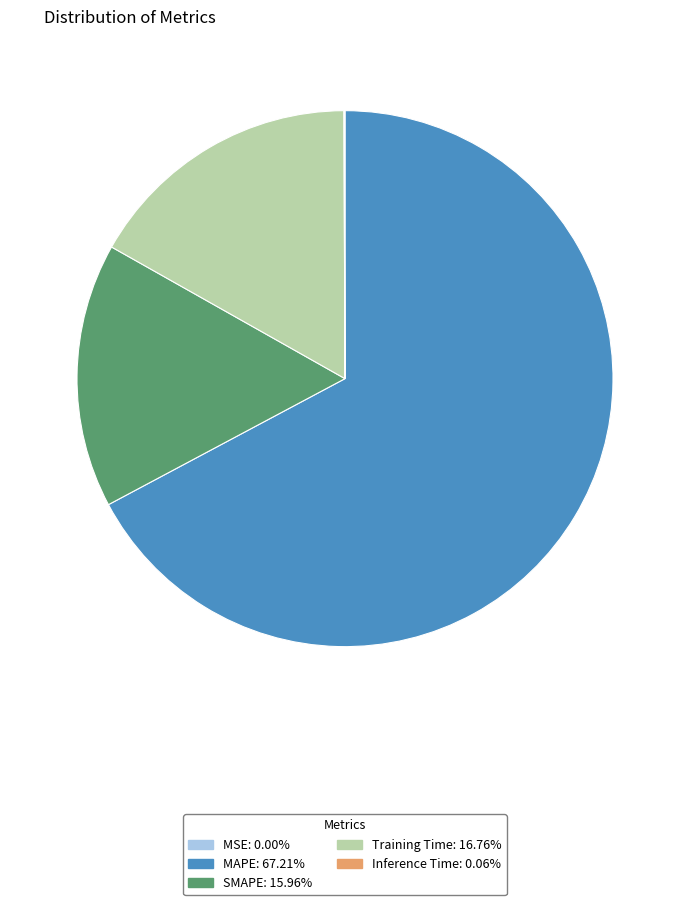

What is the ratio of the value at Training Time to the value at SMAPE?

1.1